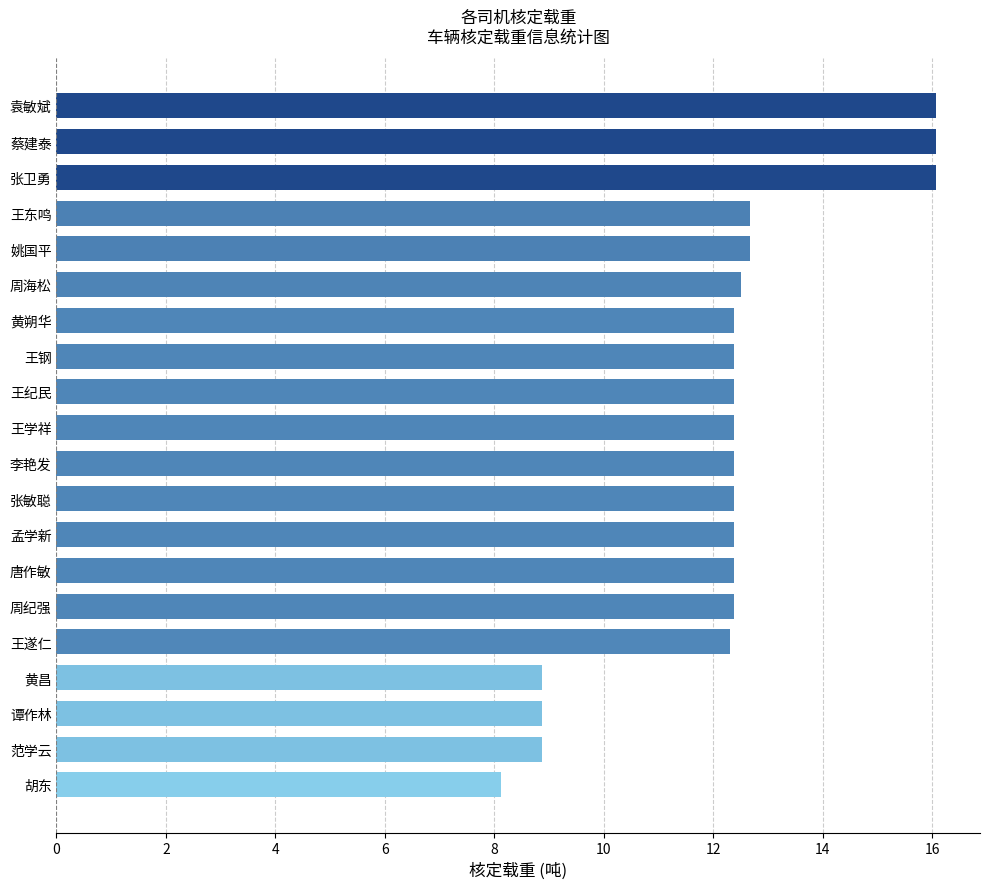

What is the difference between the values at 范学云 and 孟学新?

3.5